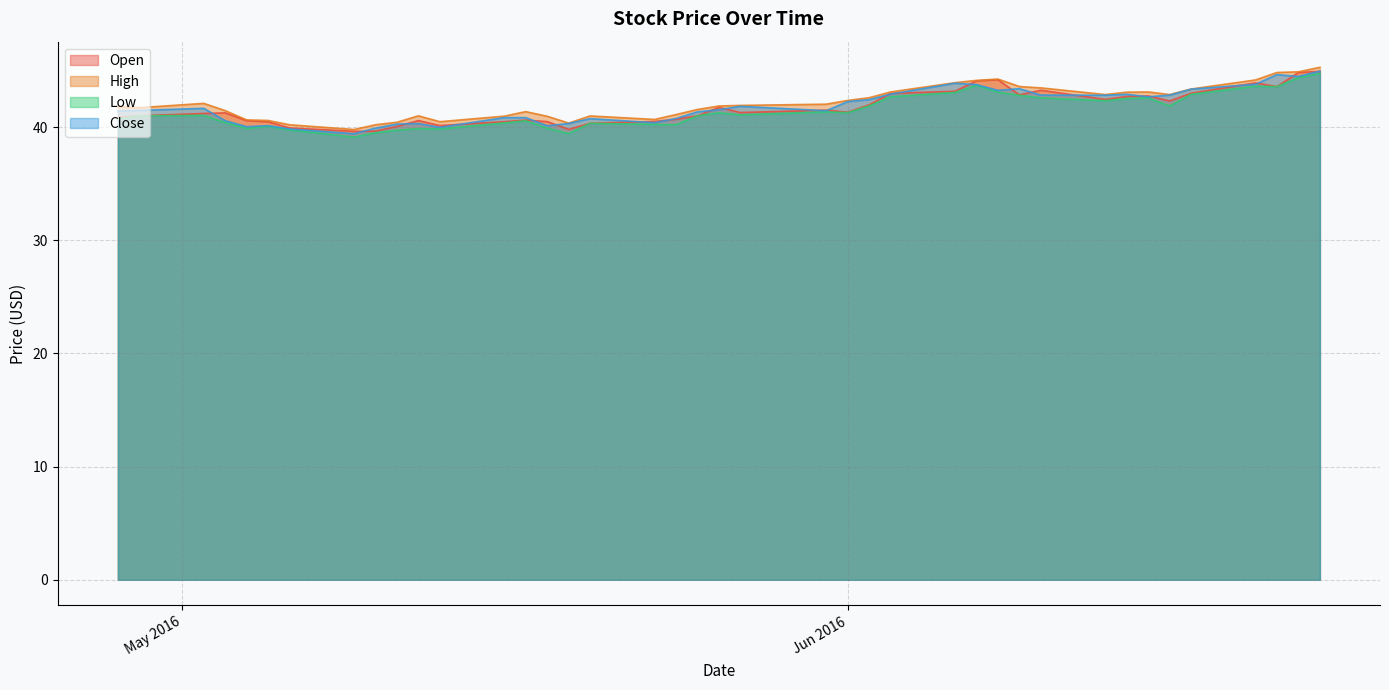

Reading right to left, transcribe all the data shown in this chart.

Open: 44.9	44.8	43.6	43.9	43.0	42.3	42.8	42.7	42.5	43.3	42.9	44.2	44.1	43.2	43.0	42.0	41.3	41.5	41.3	41.8	41.0	40.7	40.5	40.3	39.8	40.5	40.6	40.5	40.2	40.6	40.1	39.7	39.6	39.9	40.5	40.6	41.3	41.2	41.0	40.8
High: 45.3	44.9	44.8	44.2	43.4	42.9	43.1	43.1	42.9	43.5	43.6	44.3	44.1	43.9	43.1	42.6	42.4	42.0	41.9	41.9	41.6	41.1	40.7	41.0	40.4	41.0	41.4	41.0	40.5	41.0	40.4	40.2	39.8	40.2	40.6	40.7	41.5	42.1	41.7	41.8
Low: 44.8	44.4	43.6	43.6	42.9	41.9	42.6	42.5	42.3	42.6	42.8	43.1	43.7	43.1	42.7	41.9	41.3	41.4	41.1	41.3	41.0	40.2	40.2	40.3	39.4	39.9	40.6	40.4	39.8	39.9	39.7	39.5	39.1	39.8	40.1	39.9	40.4	41.0	41.0	40.7
Close: 45.0	44.5	44.7	43.8	43.4	42.8	42.7	42.9	42.8	42.8	43.4	43.3	43.8	43.9	42.9	42.4	42.3	41.5	41.8	41.5	41.4	40.8	40.4	40.8	40.3	40.1	40.8	40.8	40.0	40.3	40.3	39.9	39.4	39.8	40.1	40.0	40.6	41.7	41.5	41.5